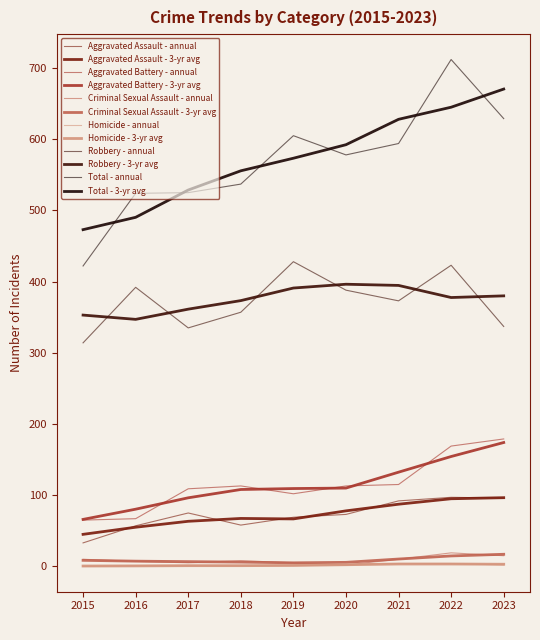

How many lines are shown in the chart?

12